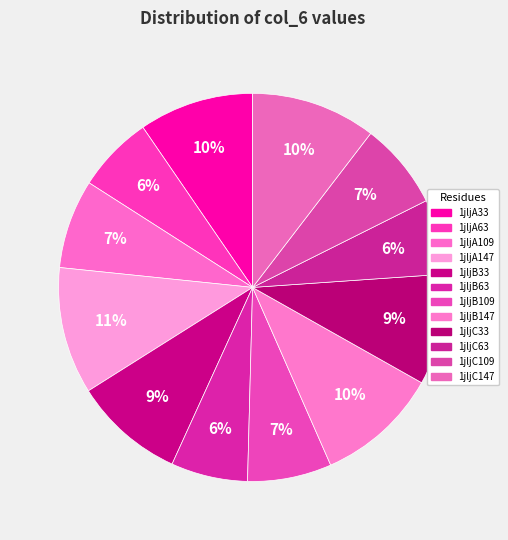

How much of the chart is everything except 1jljB33?

90.8%